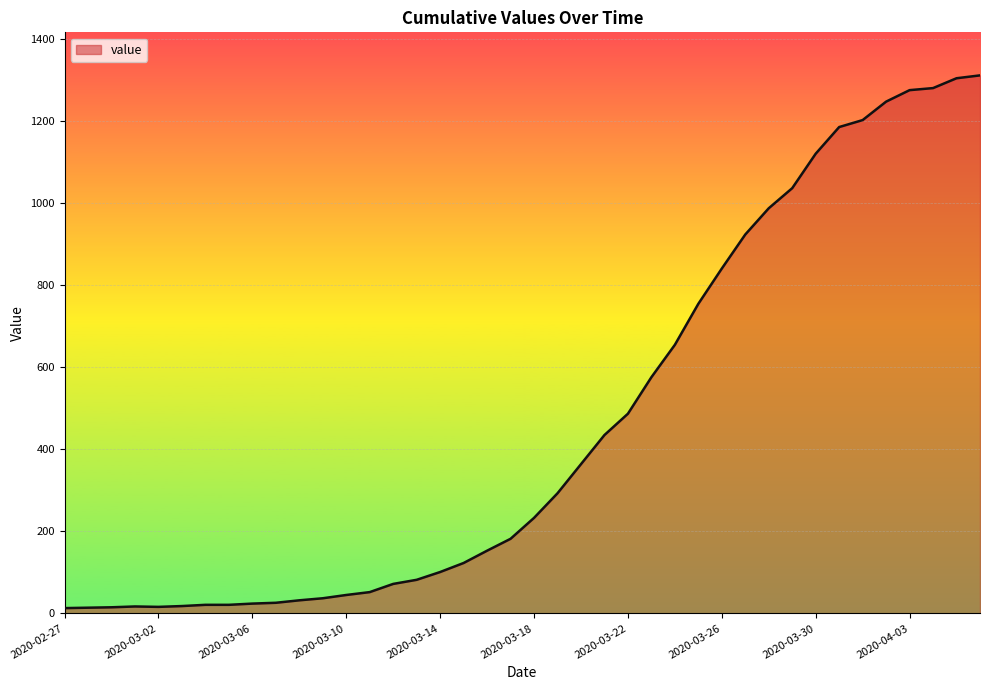

What is the greatest value displayed?

1312